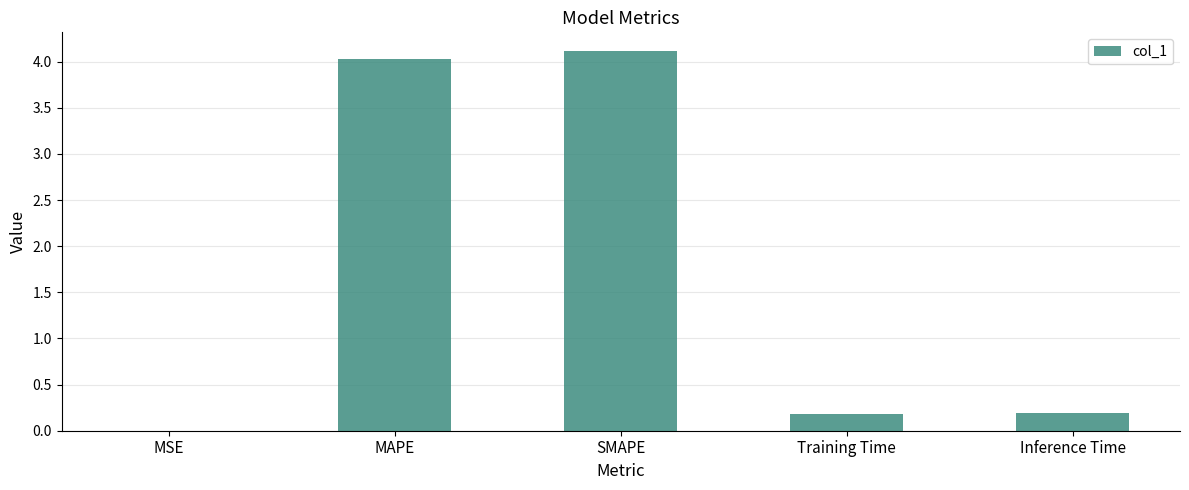

What is the approximate value at Training Time?

0.2